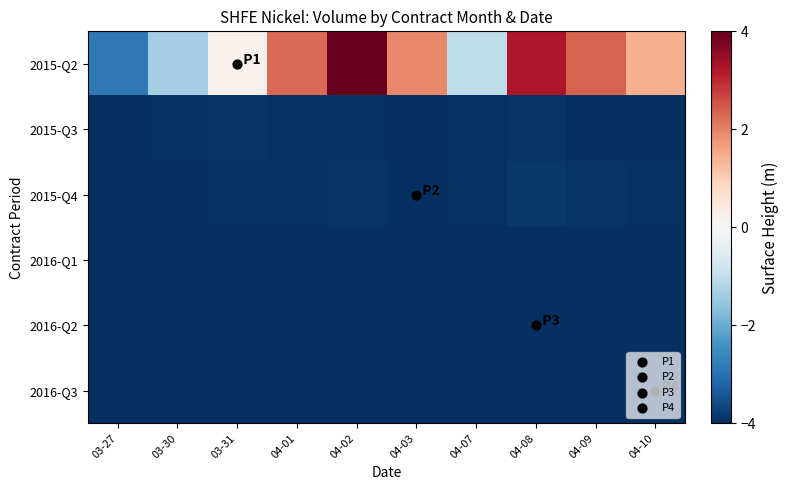

Reading right to left, extract all data points from this chart.

2015-Q2: 04-10=1.4	04-09=2.3	04-08=3.2	04-07=-1.0	04-03=1.9	04-02=4.0	04-01=2.3	03-31=0.2	03-30=-1.4	03-27=-2.9
2015-Q3: 04-10=-4.0	04-09=-4.0	04-08=-3.9	04-07=-4.0	04-03=-4.0	04-02=-3.9	04-01=-4.0	03-31=-3.9	03-30=-4.0	03-27=-4.0
2015-Q4: 04-10=-4.0	04-09=-3.9	04-08=-3.9	04-07=-4.0	04-03=-4.0	04-02=-3.9	04-01=-4.0	03-31=-3.9	03-30=-4.0	03-27=-4.0
2016-Q1: 04-10=-4.0	04-09=-4.0	04-08=-4.0	04-07=-4.0	04-03=-4.0	04-02=-4.0	04-01=-4.0	03-31=-4.0	03-30=-4.0	03-27=-4.0
2016-Q2: 04-10=-4.0	04-09=-4.0	04-08=-4.0	04-07=-4.0	04-03=-4.0	04-02=-4.0	04-01=-4.0	03-31=-4.0	03-30=-4.0	03-27=-4.0
2016-Q3: 04-10=-4.0	04-09=-4.0	04-08=-4.0	04-07=-4.0	04-03=-4.0	04-02=-4.0	04-01=-4.0	03-31=-4.0	03-30=-4.0	03-27=-4.0